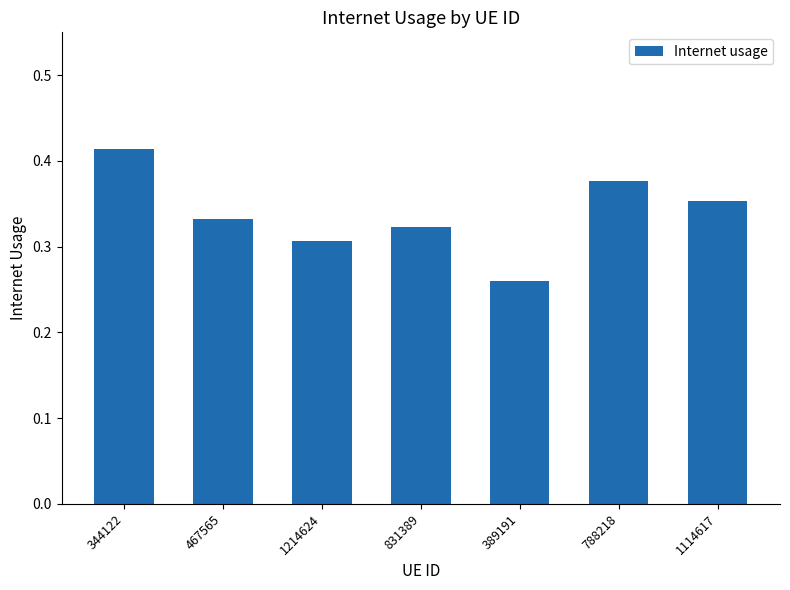

What is the label of the 4th bar from the left?

831389